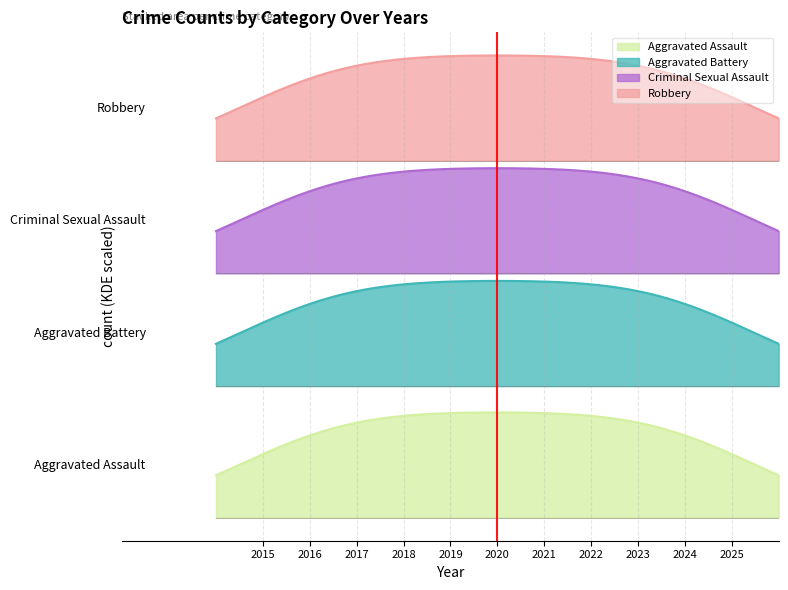

What is the maximum value for Criminal Sexual Assault?

11